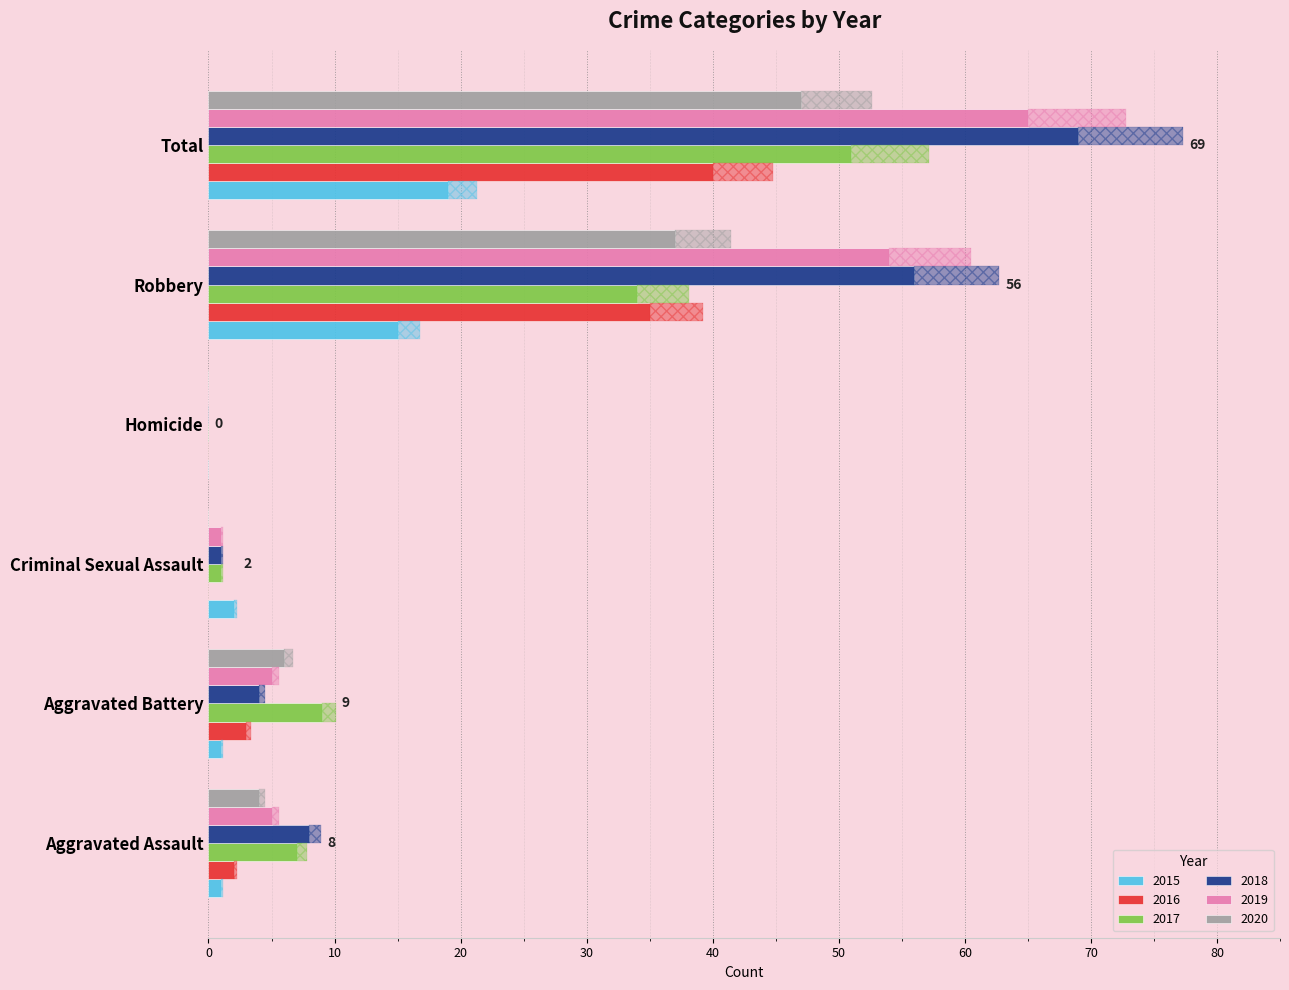

Count the number of categories in the chart.

6